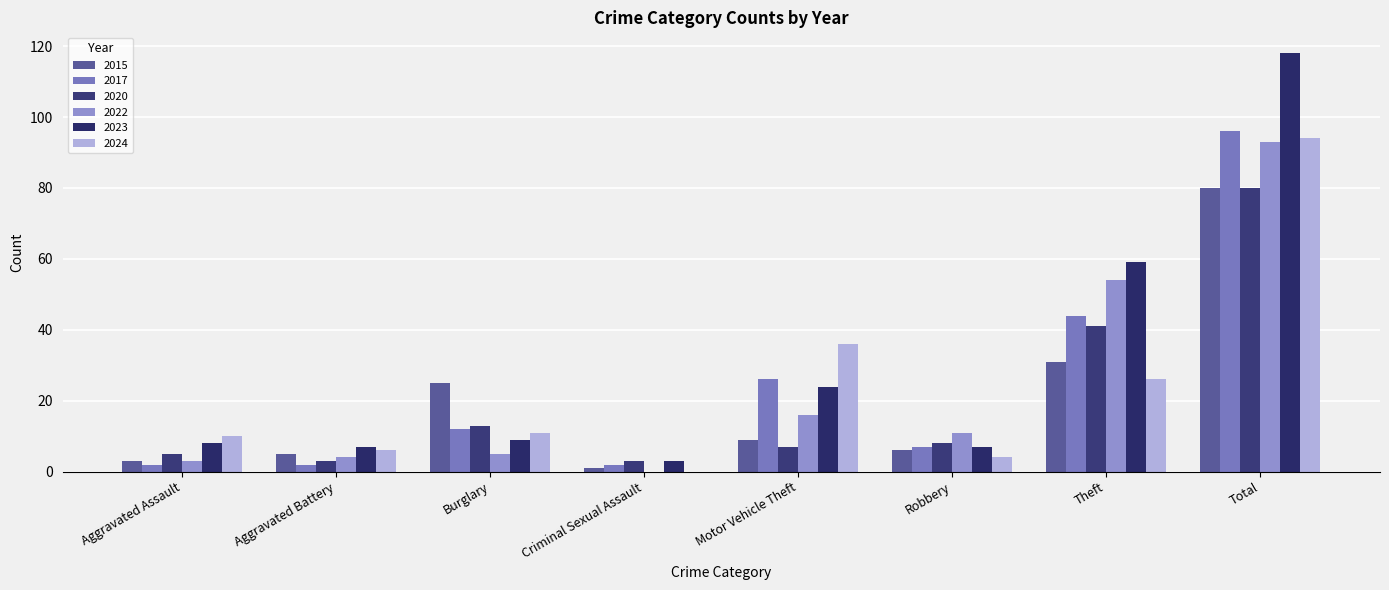

Reading right to left, transcribe all the data shown in this chart.

2015: 80	31	6	9	1	25	5	3
2017: 96	44	7	26	2	12	2	2
2020: 80	41	8	7	3	13	3	5
2022: 93	54	11	16	0	5	4	3
2023: 118	59	7	24	3	9	7	8
2024: 94	26	4	36	0	11	6	10